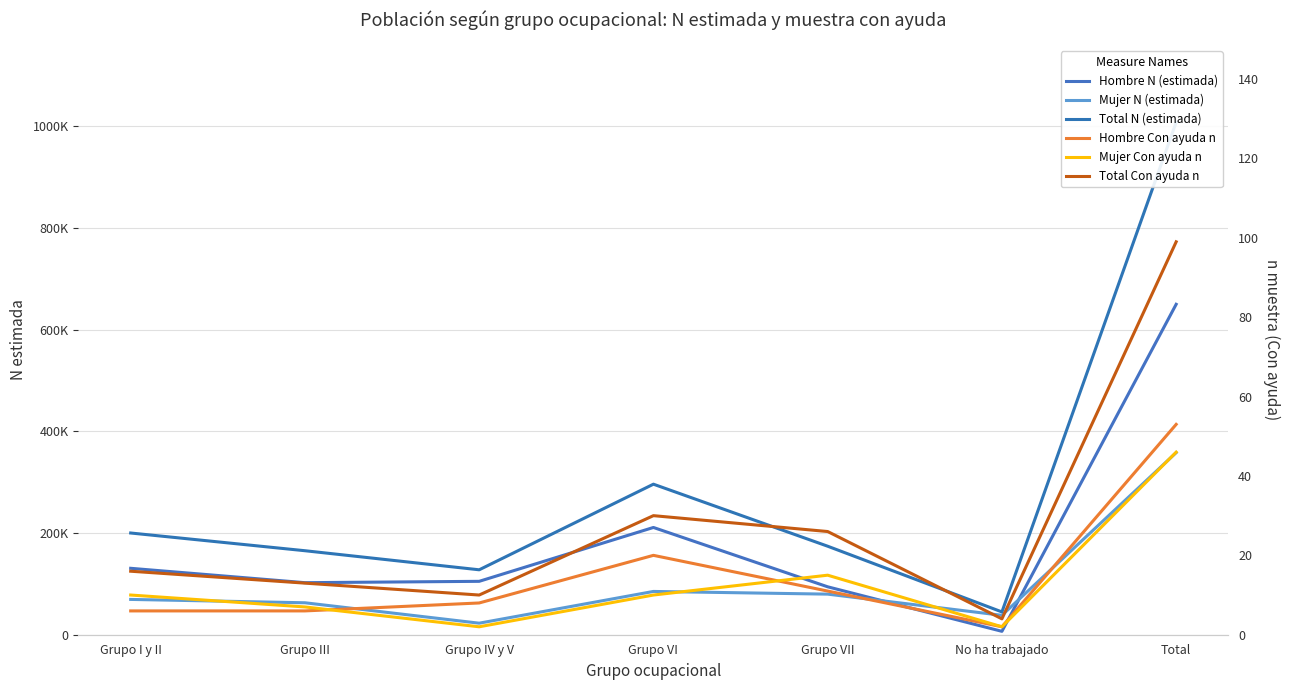

What position from the left is Grupo VII?

5